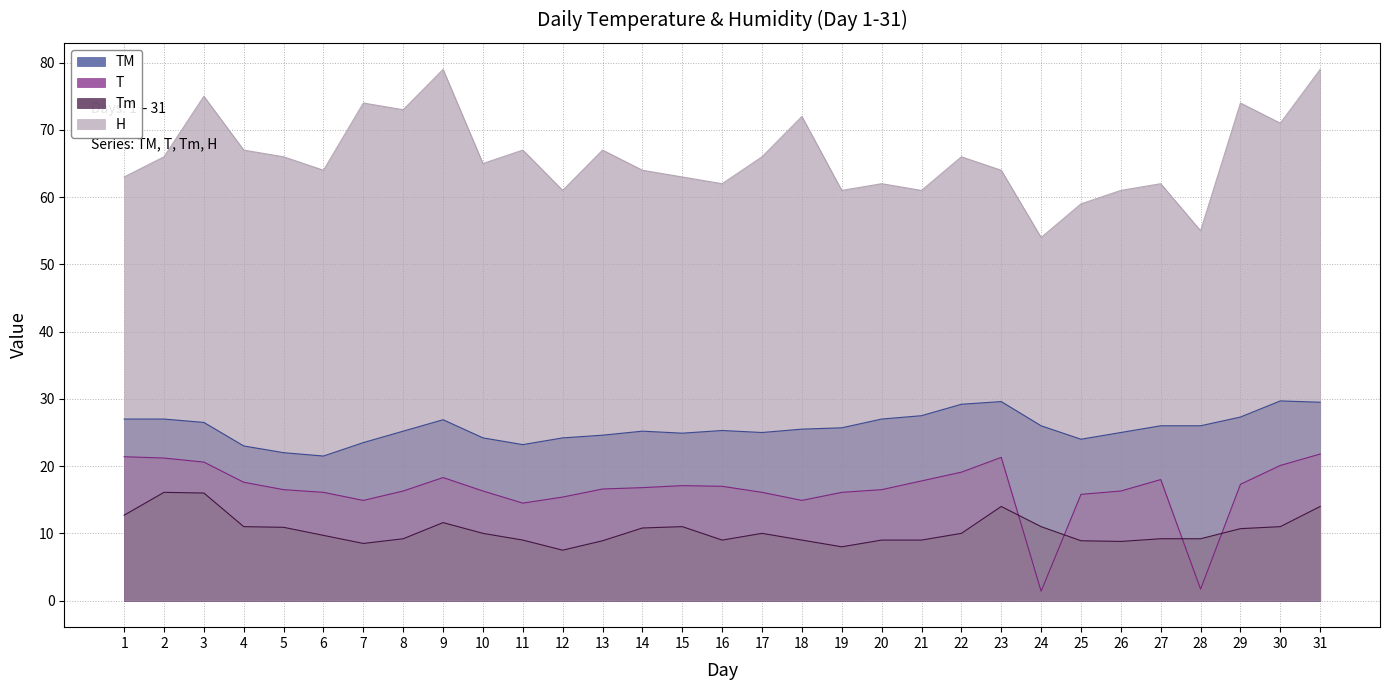

Which has a higher value, 19 or 29?

29